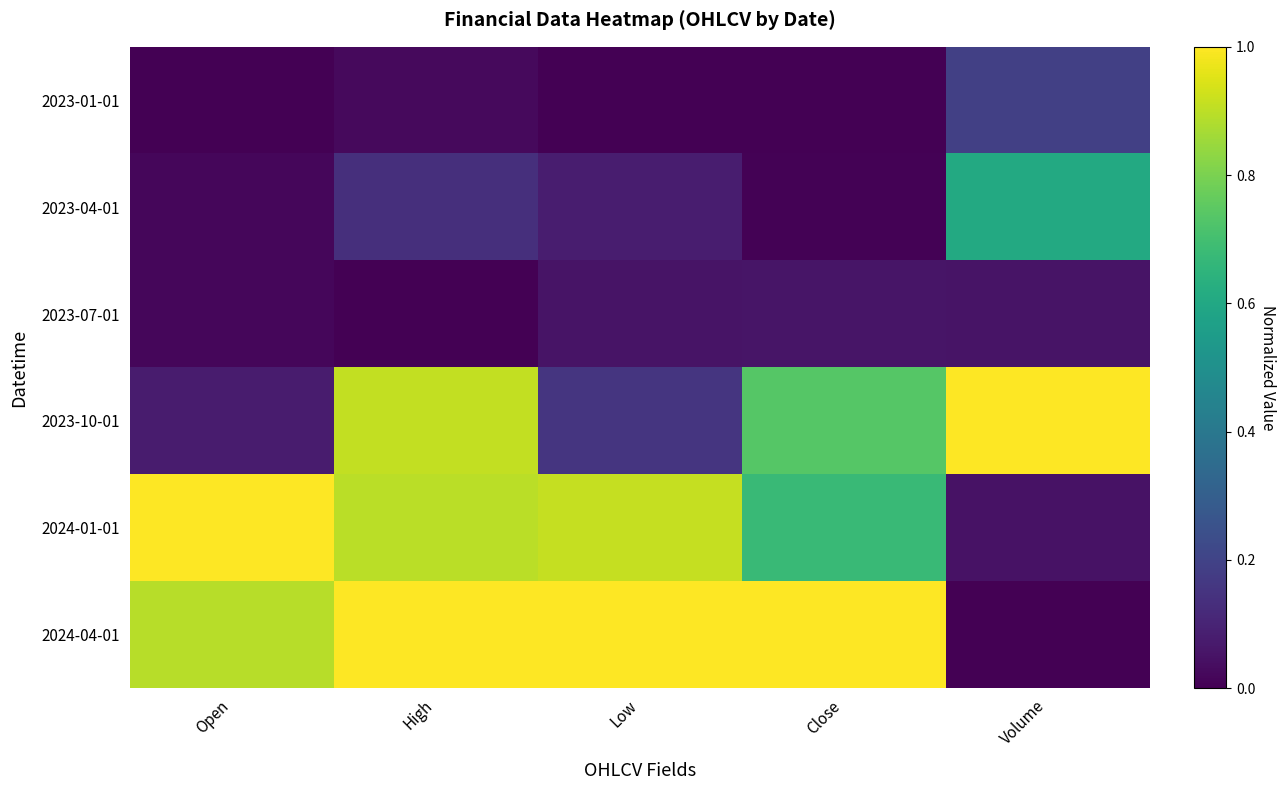

Which series changed the most between High and Close?

2024-01-01